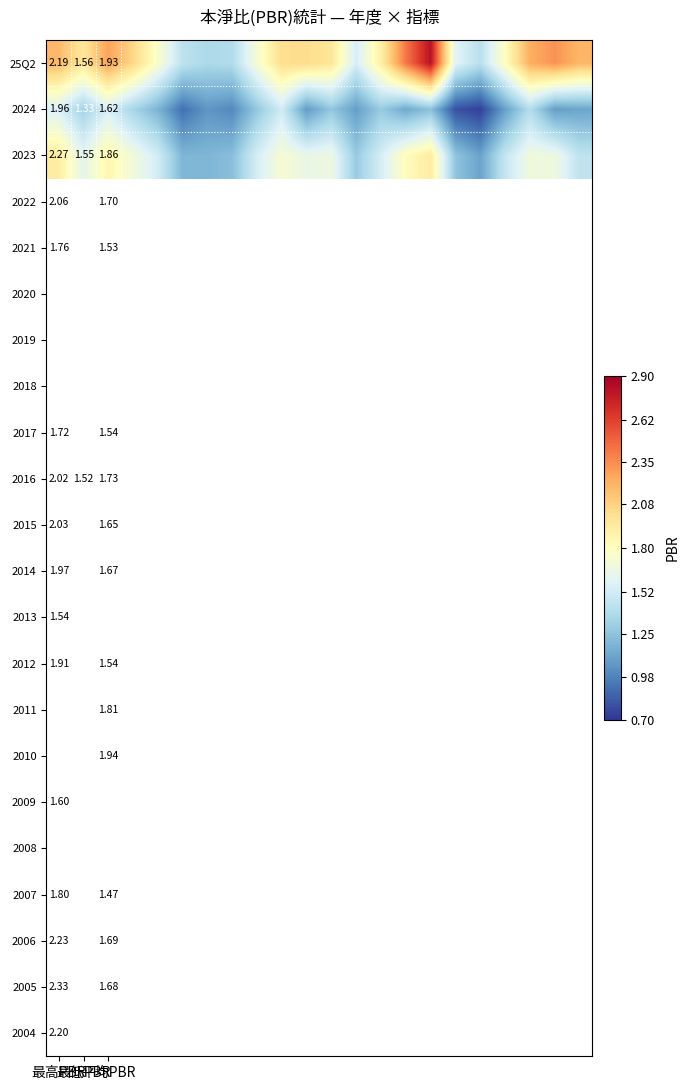

At how many categories does at least one series exceed 2?

10